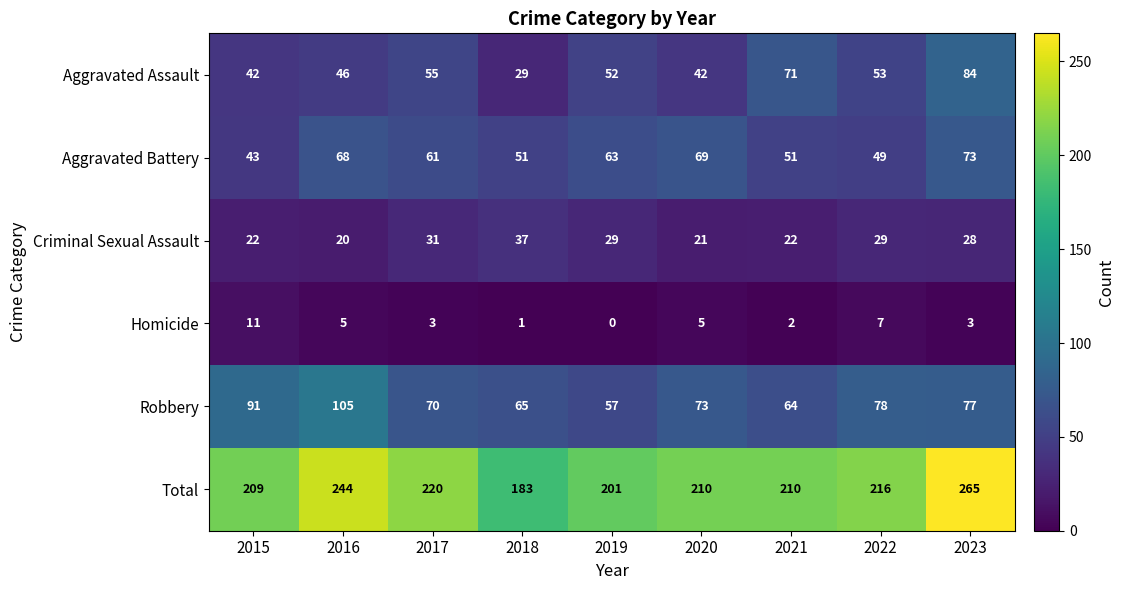

What is the spread (max minus min) of values at 2020?

205